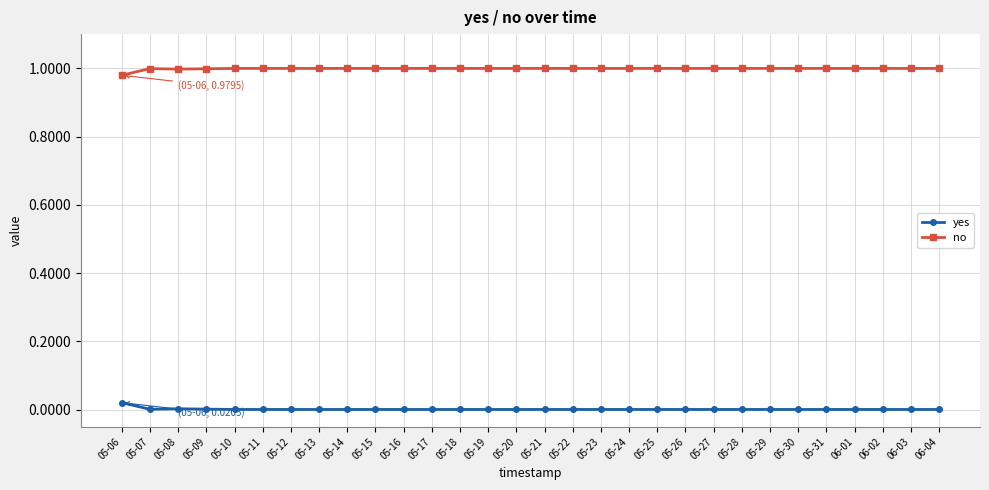

Is the value of yes at 05-27 greater than the value of no at 05-23?

No